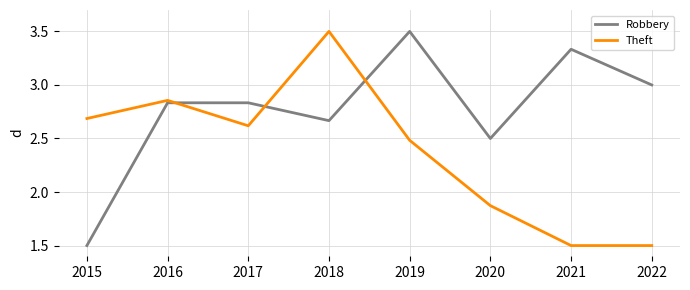

True or false: Robbery and Theft intersect in this chart.

True